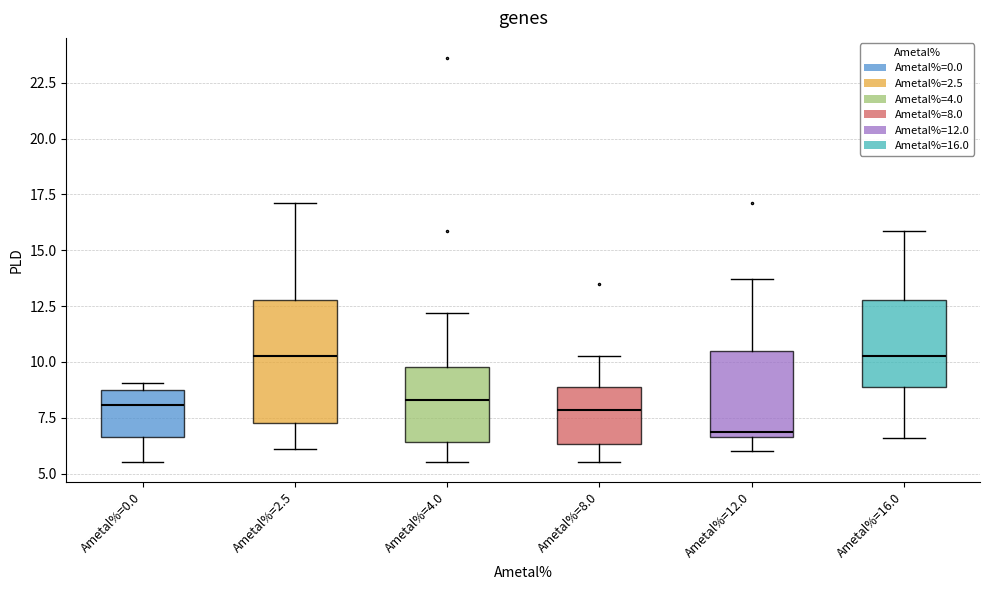

Reading left to right, read every box against the y-axis: the position of its median line, the range the box covers, and the ends of its whiskers. The values are not printed on the chart, so give them approximately, as read against the axis.

Ametal%=0.0: median 8.0, box 6.5 to 9.0, whiskers 5.5 to 9.0 (just above the box's upper edge)
Ametal%=2.5: median 10.5, box 7.5 to 13.0, whiskers 6.0 to 17.0
Ametal%=4.0: median 8.5, box 6.5 to 10.0, whiskers 5.5 to 12.0
Ametal%=8.0: median 8.0, box 6.5 to 9.0, whiskers 5.5 to 10.5
Ametal%=12.0: median 7.0, box 6.5 to 10.5, whiskers 6.0 to 13.5
Ametal%=16.0: median 10.5, box 9.0 to 13.0, whiskers 6.5 to 16.0